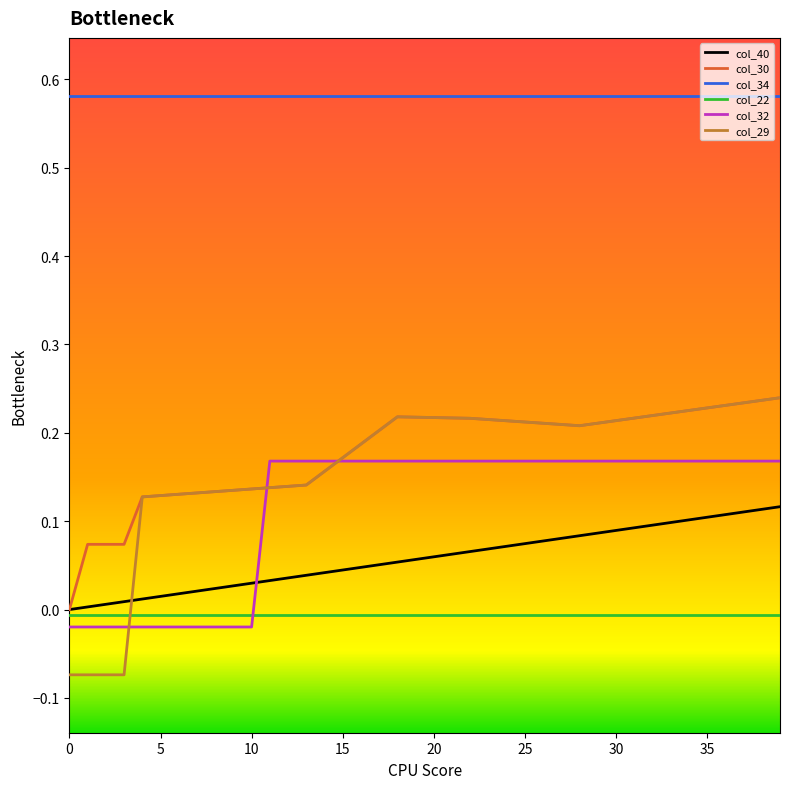

What is the sum of all col_22 values?

-0.3